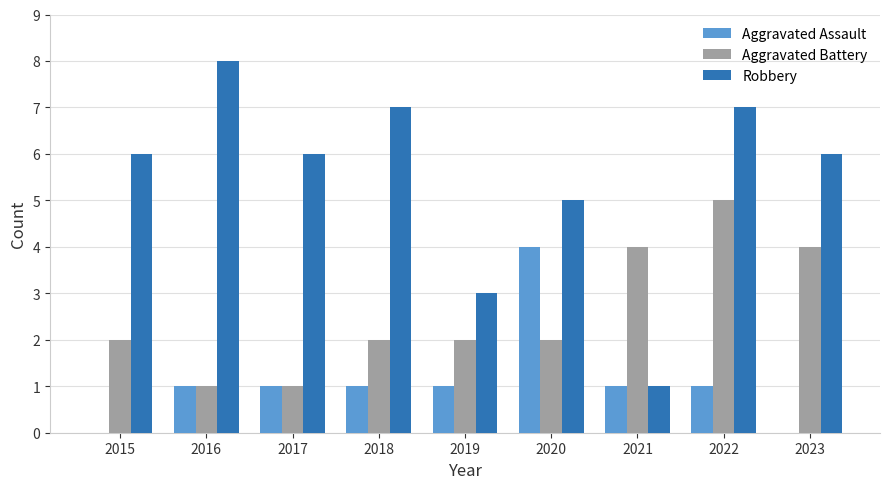

Reading left to right, what are all the values shown in this chart?

Aggravated Assault: 2015=0	2016=1	2017=1	2018=1	2019=1	2020=4	2021=1	2022=1	2023=0
Aggravated Battery: 2015=2	2016=1	2017=1	2018=2	2019=2	2020=2	2021=4	2022=5	2023=4
Robbery: 2015=6	2016=8	2017=6	2018=7	2019=3	2020=5	2021=1	2022=7	2023=6